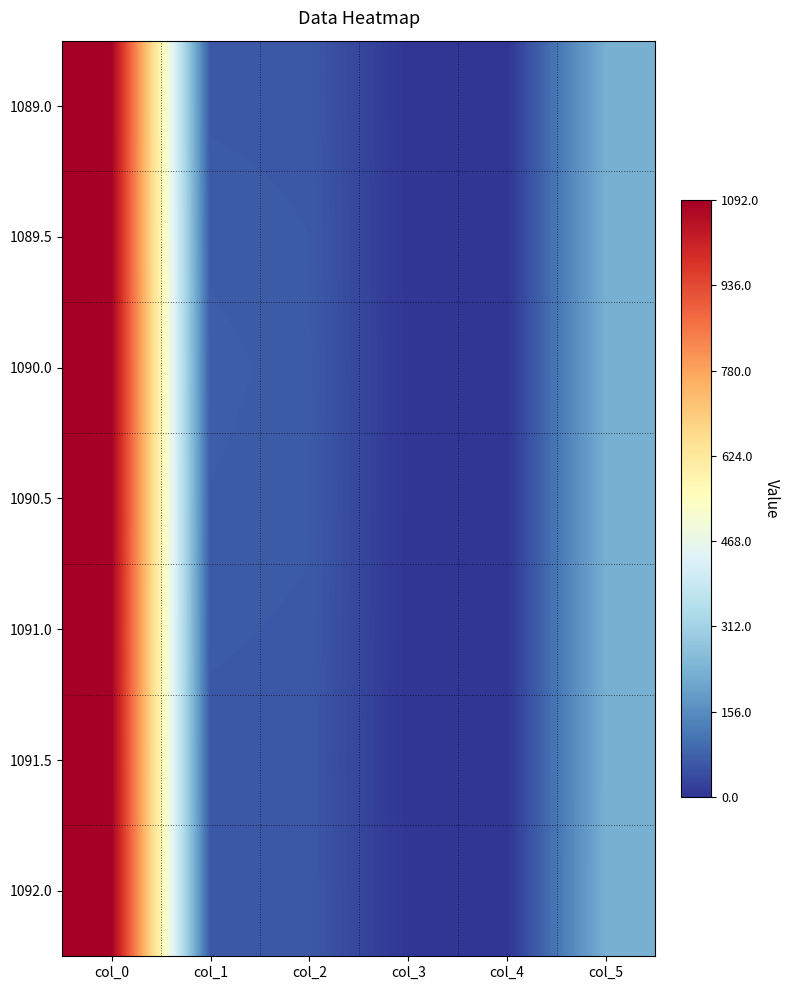

What is the difference between the highest and lowest values at col_1?

8.0